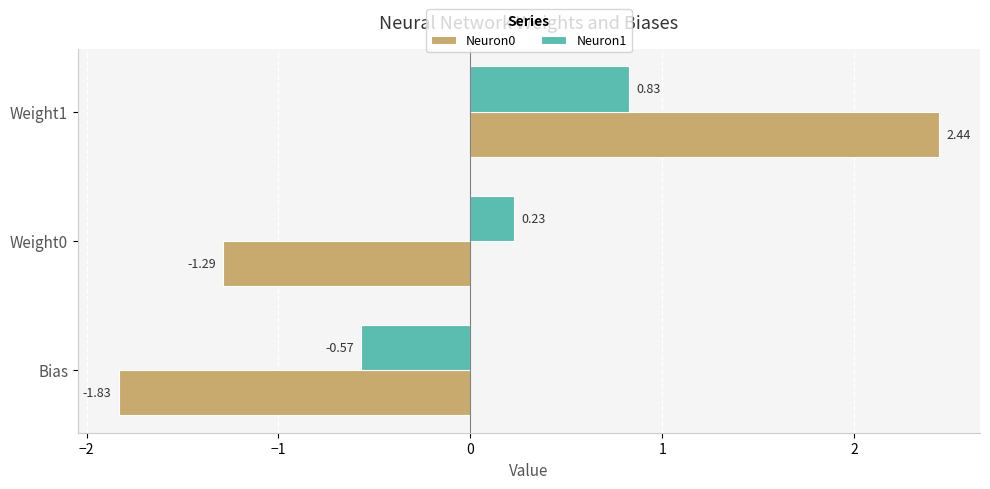

Rank the series at Weight0 from highest to lowest value.

Neuron1, Neuron0